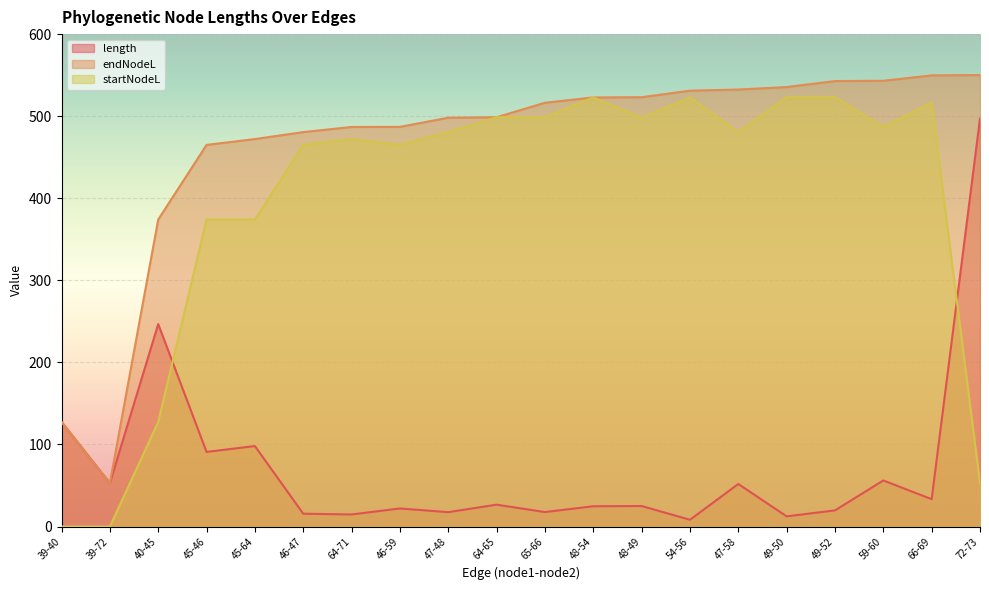

Where is the first local minimum for endNodeL?

39-72